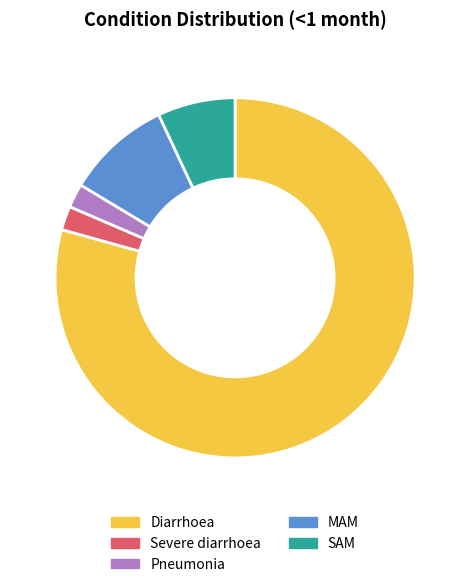

Is it true that Pneumonia is 12% of the pie?

False